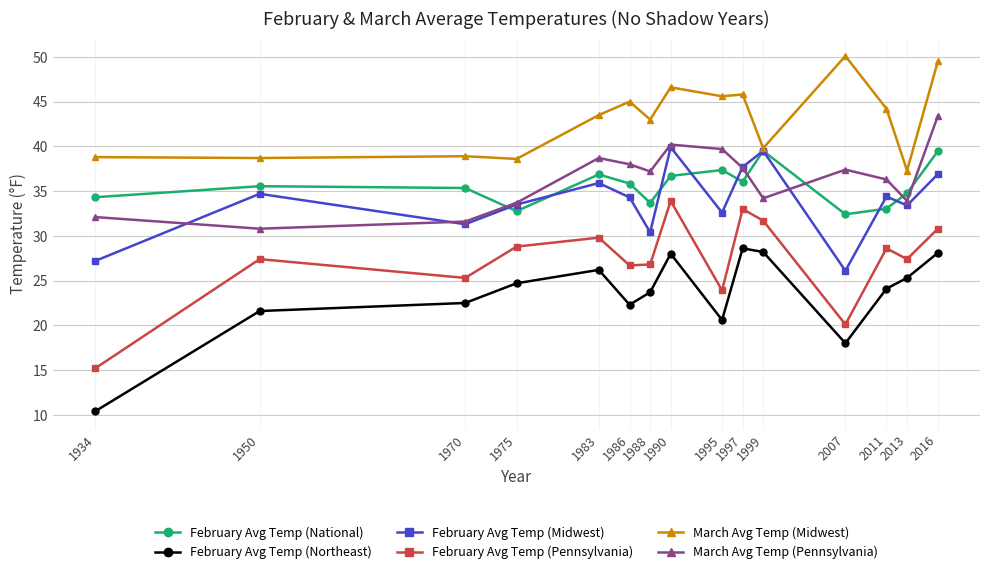

After their last crossing, which series has the higher values: February Avg Temp (Midwest) or February Avg Temp (National)?

February Avg Temp (National)